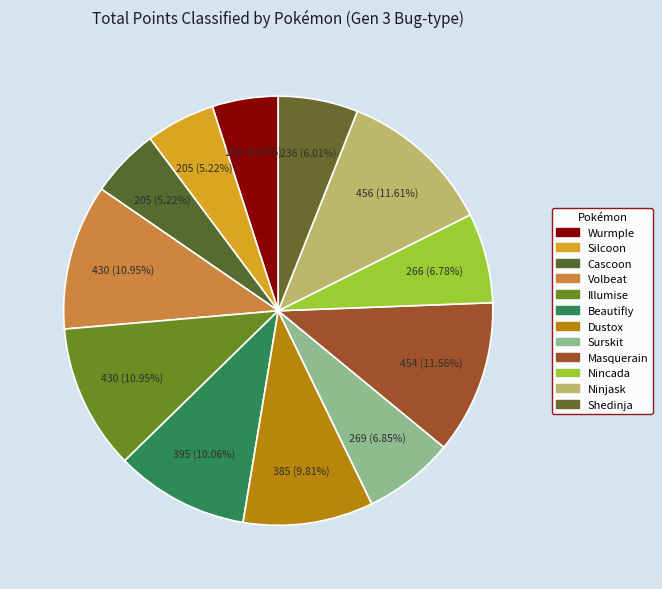

What is the largest slice in the pie chart?

Ninjask